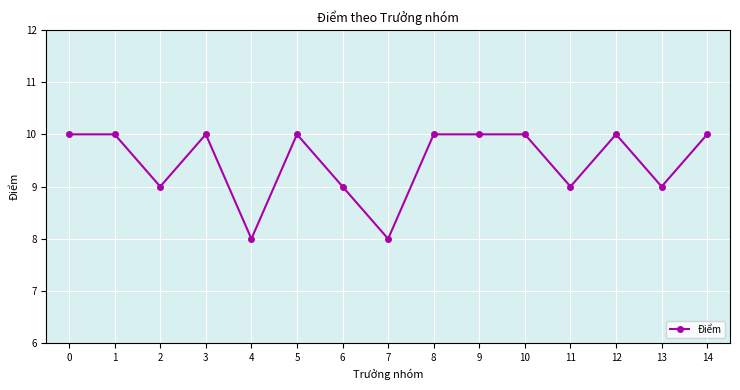

Where is the first local minimum?

2